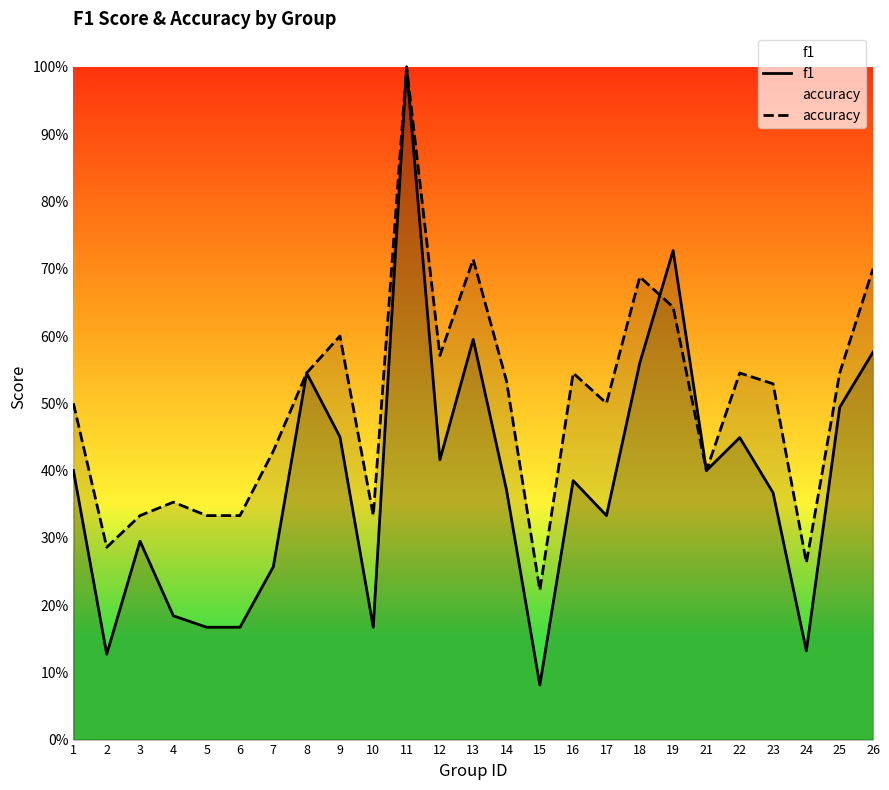

Between 8 and 12, which series saw the biggest shift?

f1